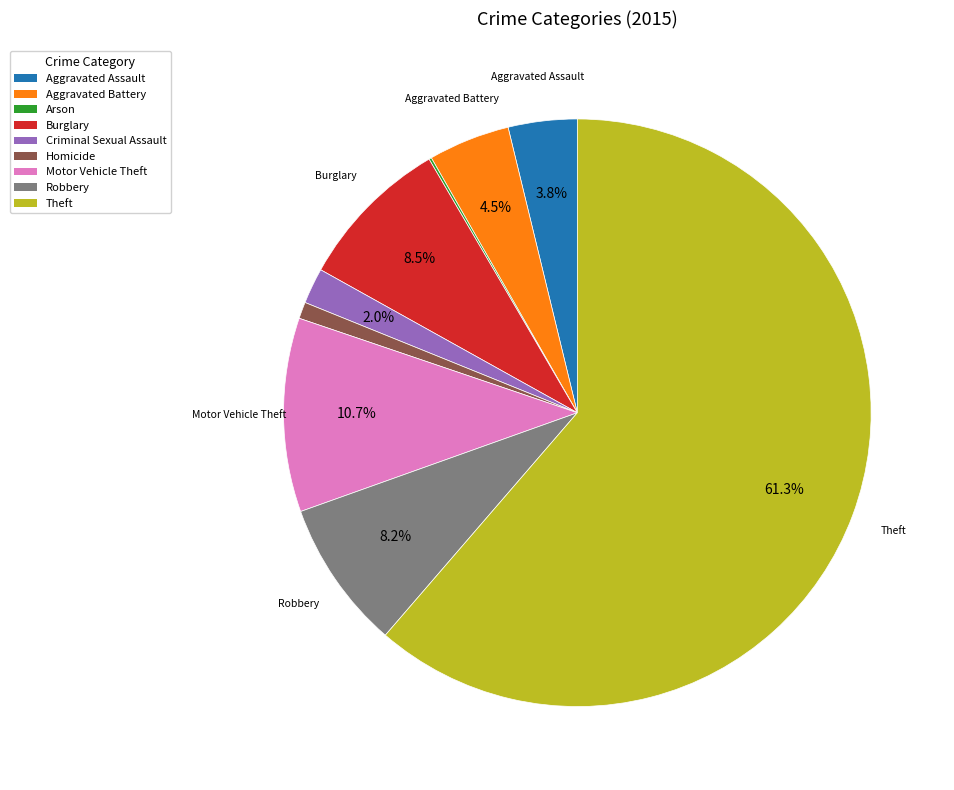

To the nearest percent, what percentage of the pie is Theft?

61%